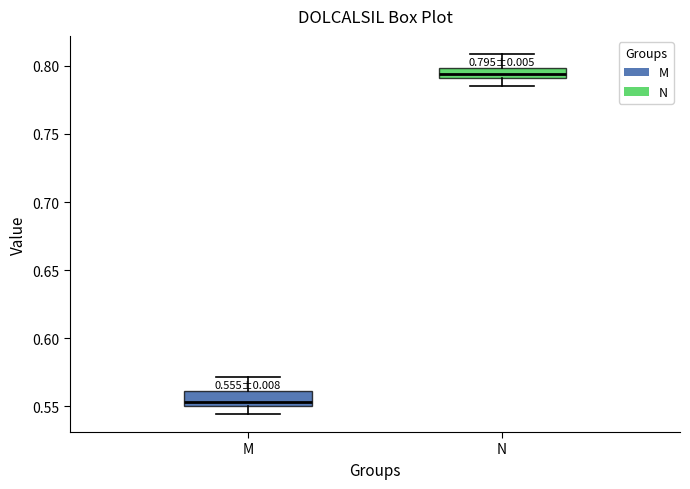

Which box has the lowest median line?

M